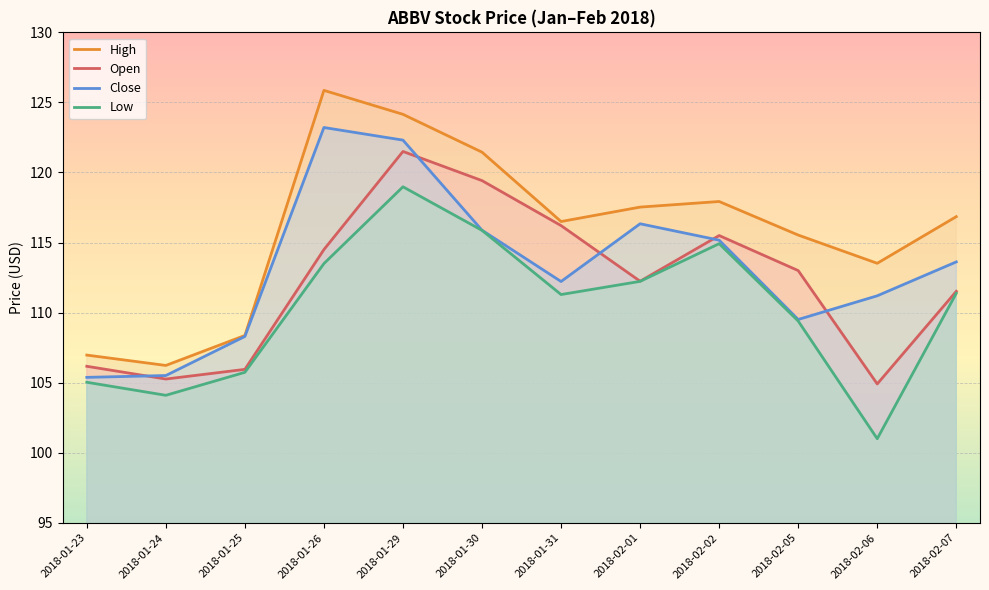

What is the value of the Open point at the 4th from the left?

114.5